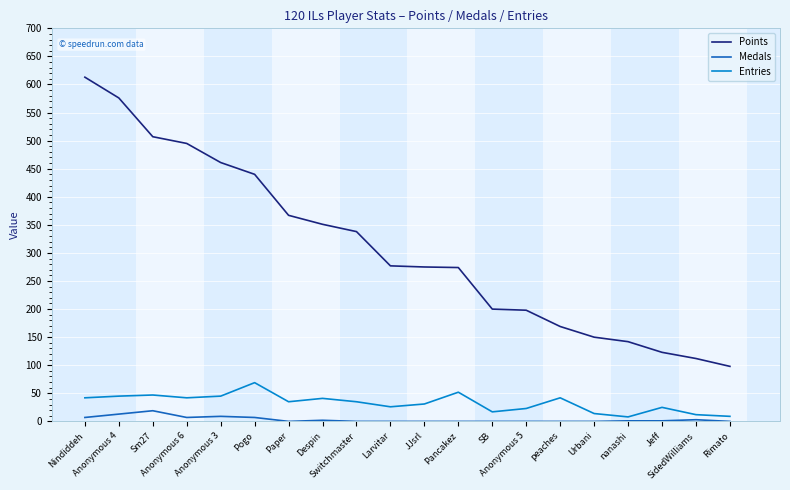

At Sm27, list the series in order from largest to smallest.

Points, Entries, Medals